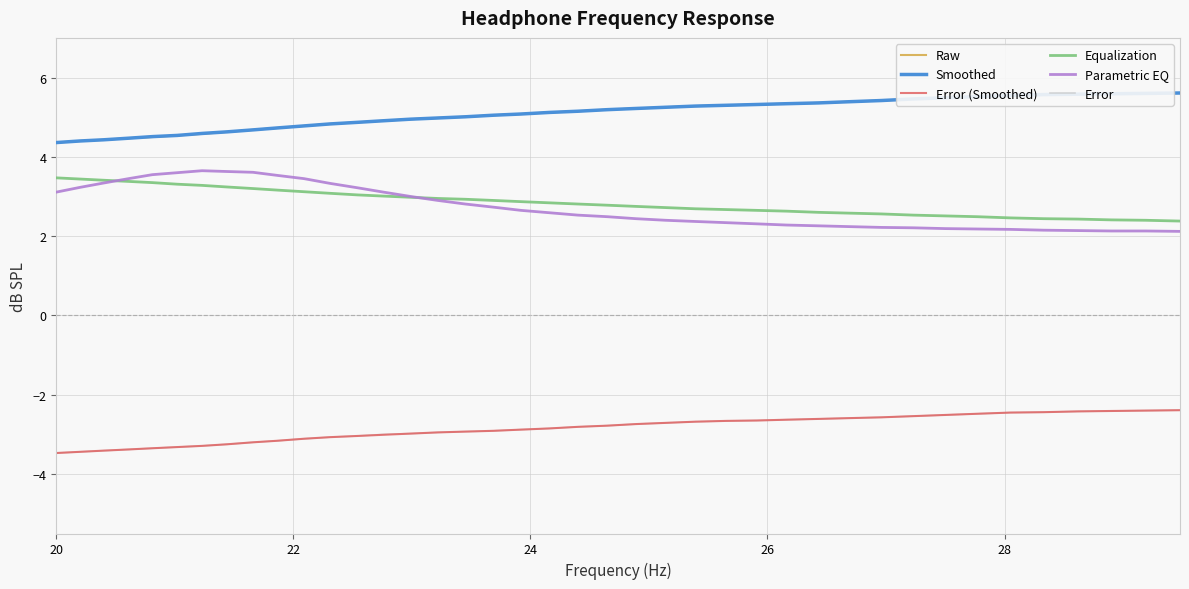

True or false: Smoothed and Parametric EQ intersect in this chart.

False